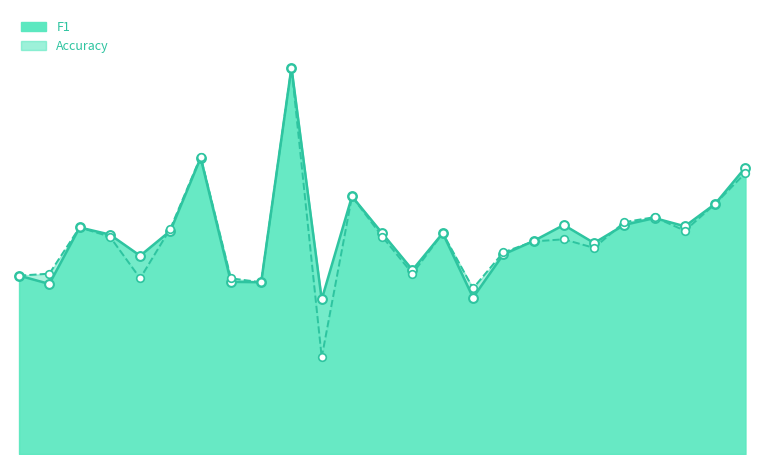

Which series contains the lowest Y value?

accuracy_line